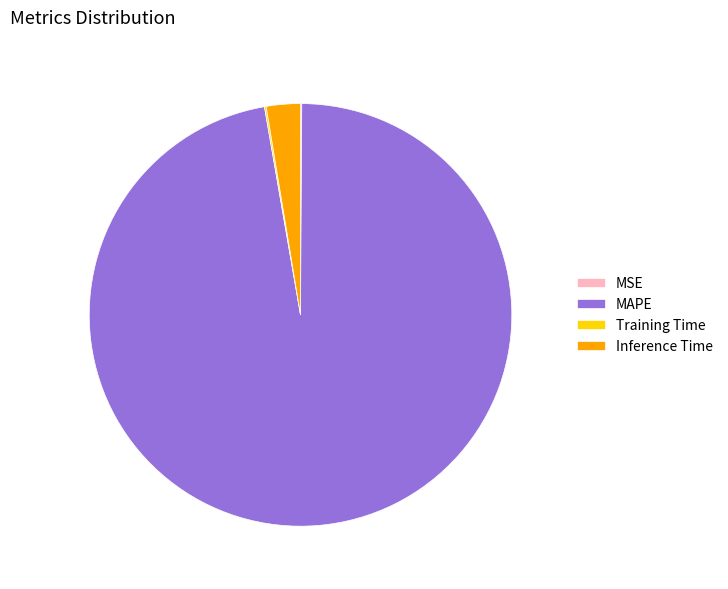

Combined, do MAPE and Inference Time account for over 50%?

Yes